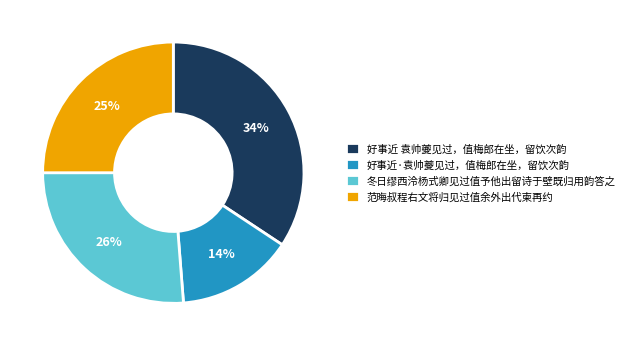

Is there a majority slice in this chart?

No